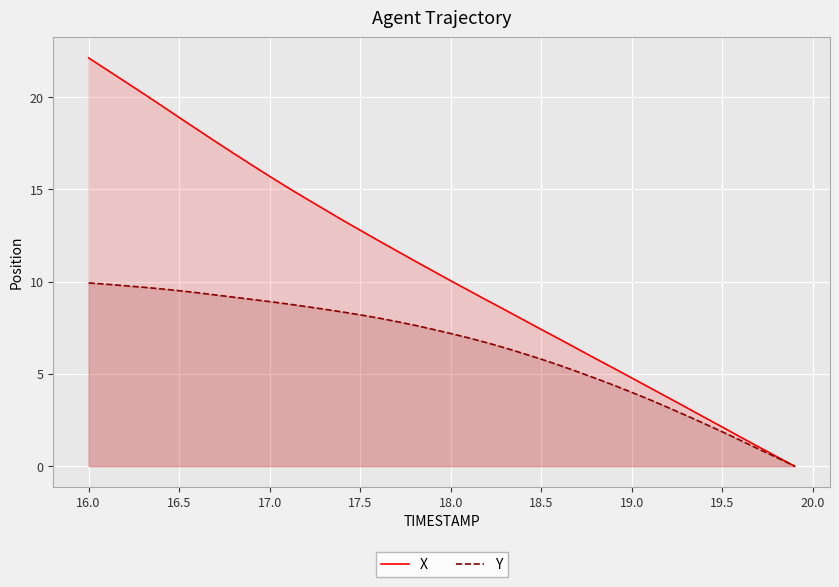

List the series in order of their peak value, lowest first.

Y, X